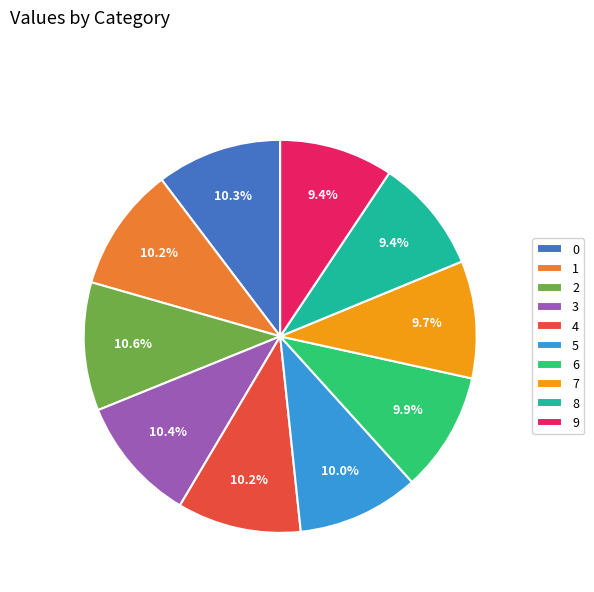

Does 8 account for over 50% of the chart?

No